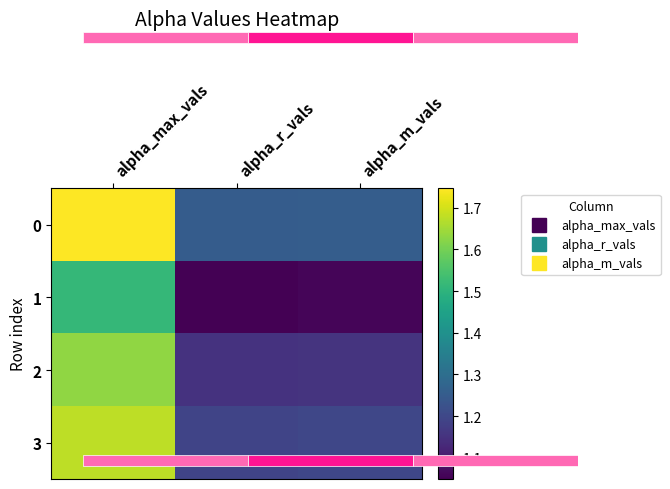

Count the number of categories in the chart.

3